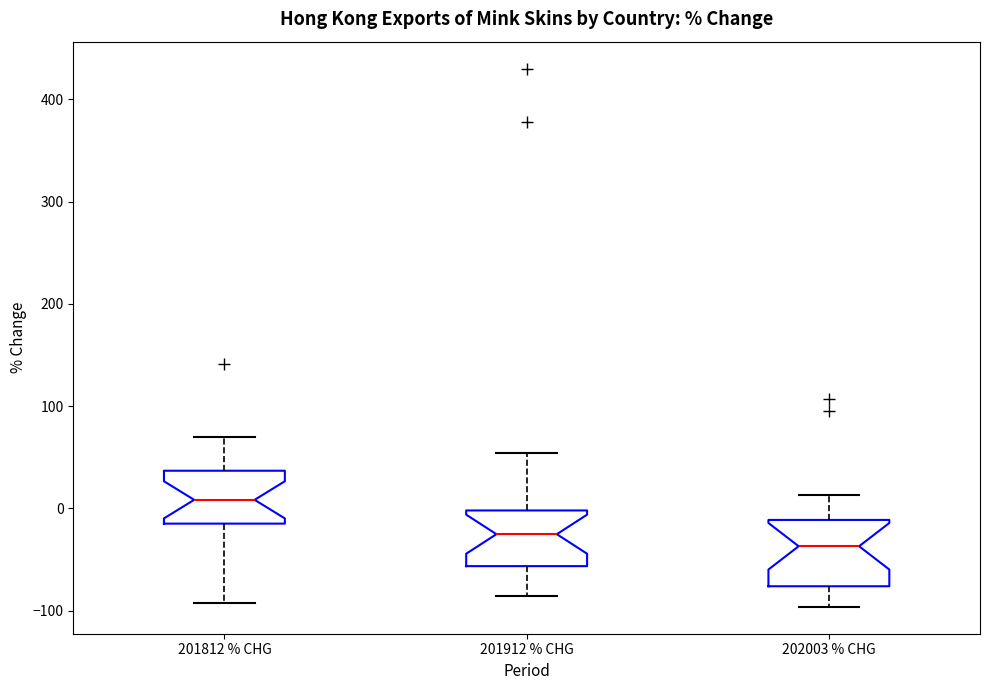

Reading left to right, read every box against the y-axis: the position of its median line, the range the box covers, and the ends of its whiskers. The values are not printed on the chart, so give them approximately, as read against the axis.

201812 % CHG: median 10, box -10 to 40, whiskers -90 to 70
201912 % CHG: median -30, box -60 to 0, whiskers -90 to 50
202003 % CHG: median -40, box -80 to -10, whiskers -100 to 10